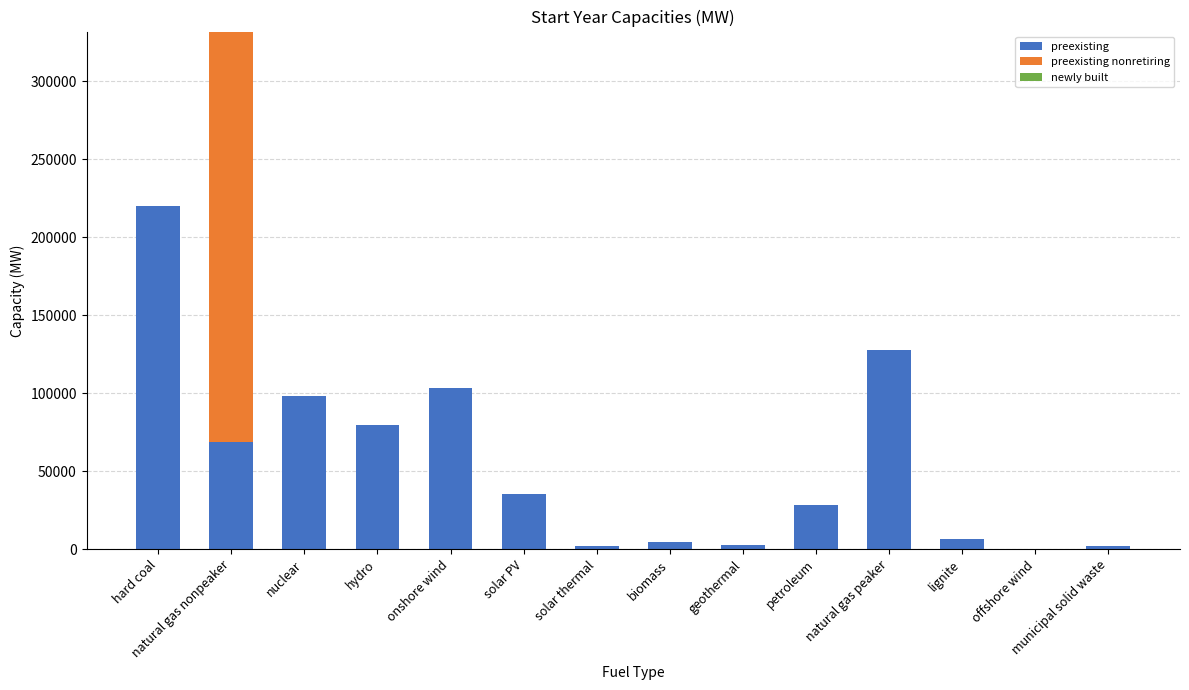

The preexisting series shows 37968 at hydro. True or false?

False